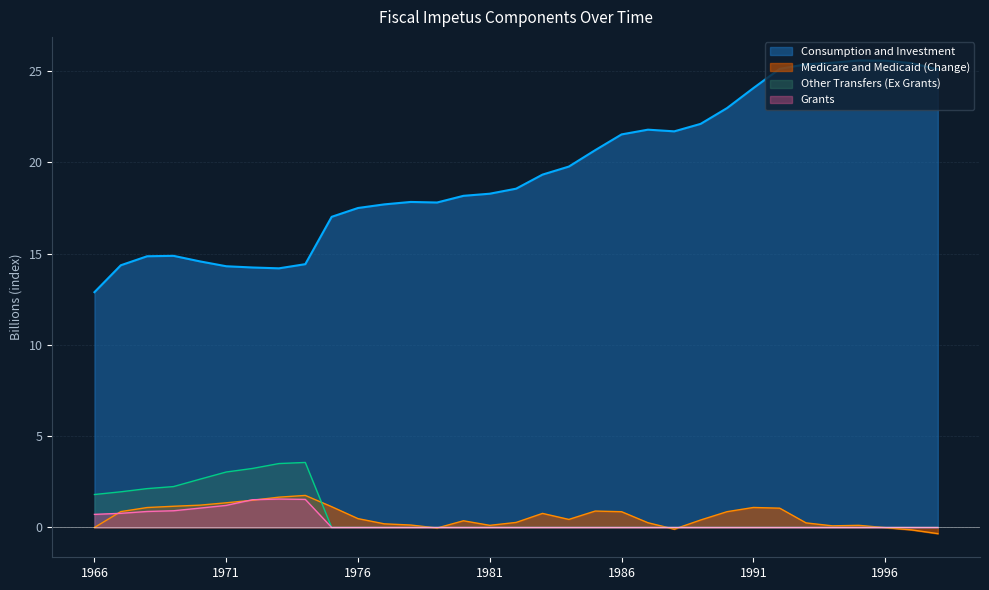

The Taxes series shows 0.5 at 1992. True or false?

False